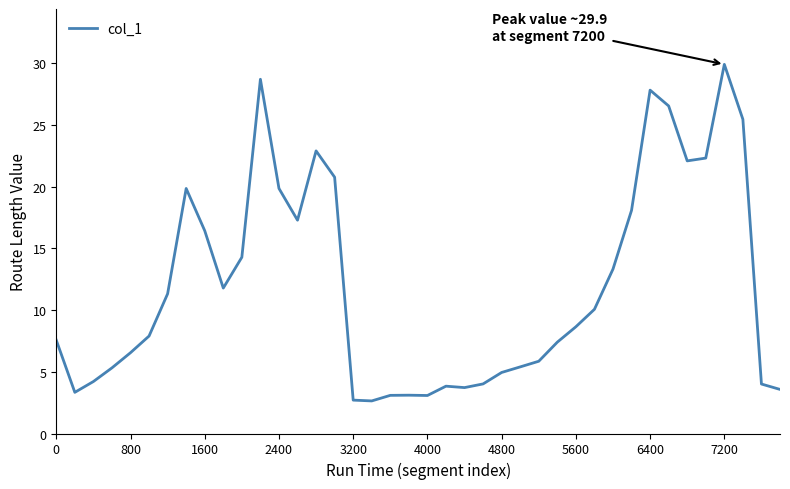

What is the difference between the maximum and minimum values?

27.3